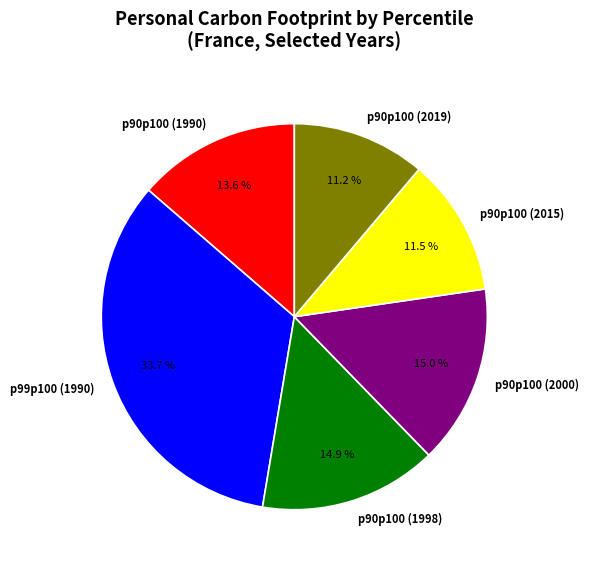

True or false: p90p100 (1990) accounts for 3% of the total.

False